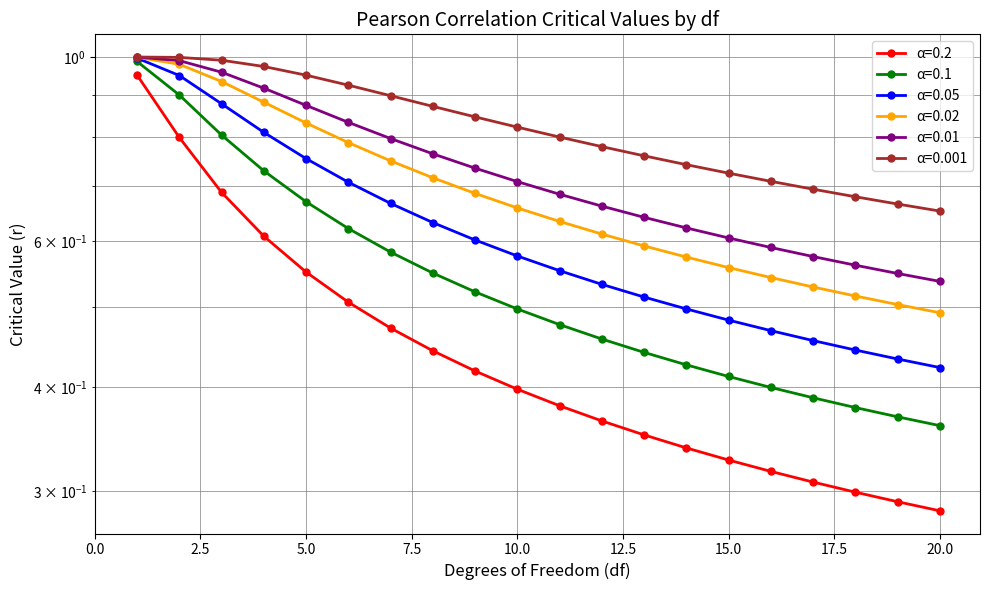

Where is α=0.1 nearest to the value 0?

20